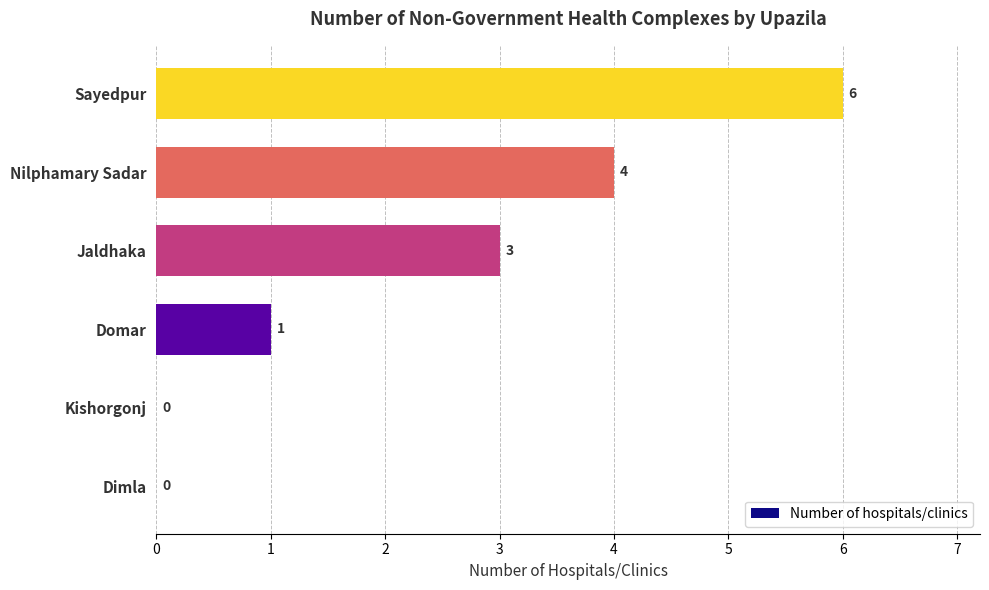

The value at Domar is 0. True or false?

False